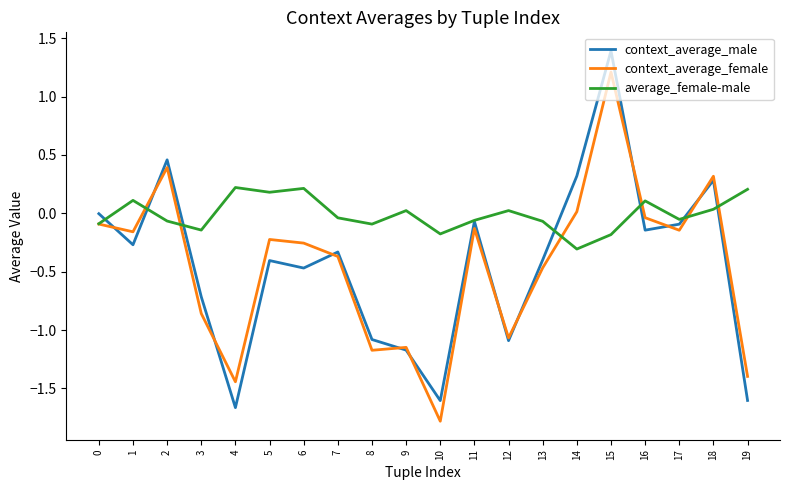

Is the value of average_female-male at 14 greater than the value of context_average_male at 3?

Yes